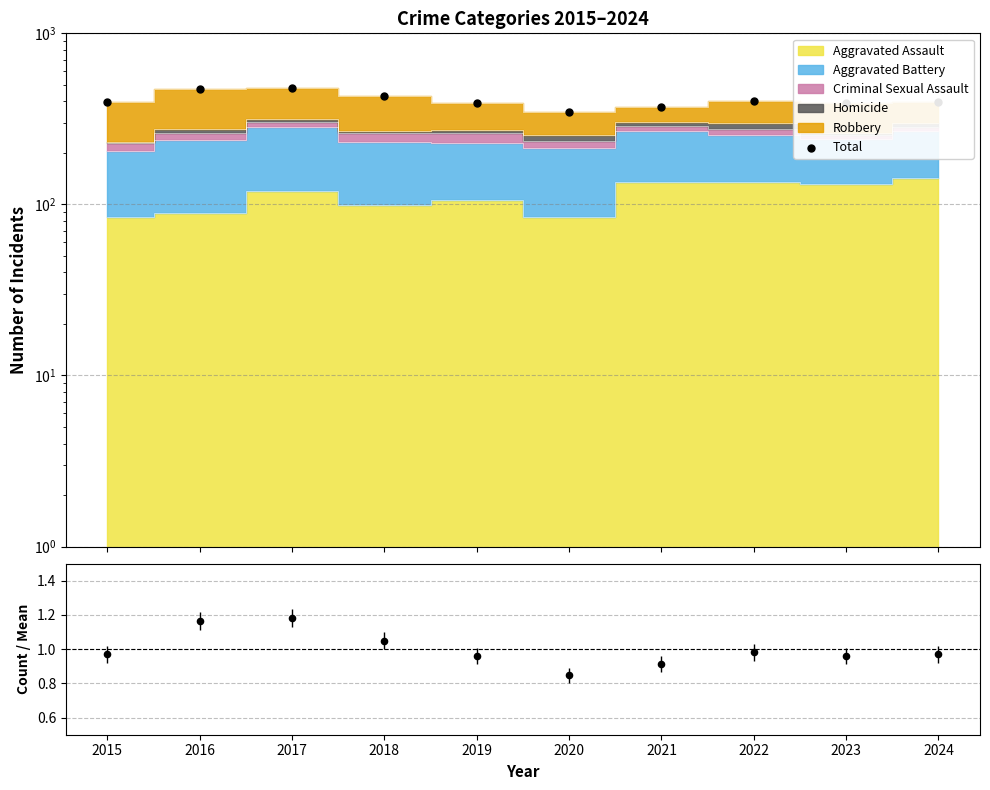

At which category is the sum across all series the highest?

2017